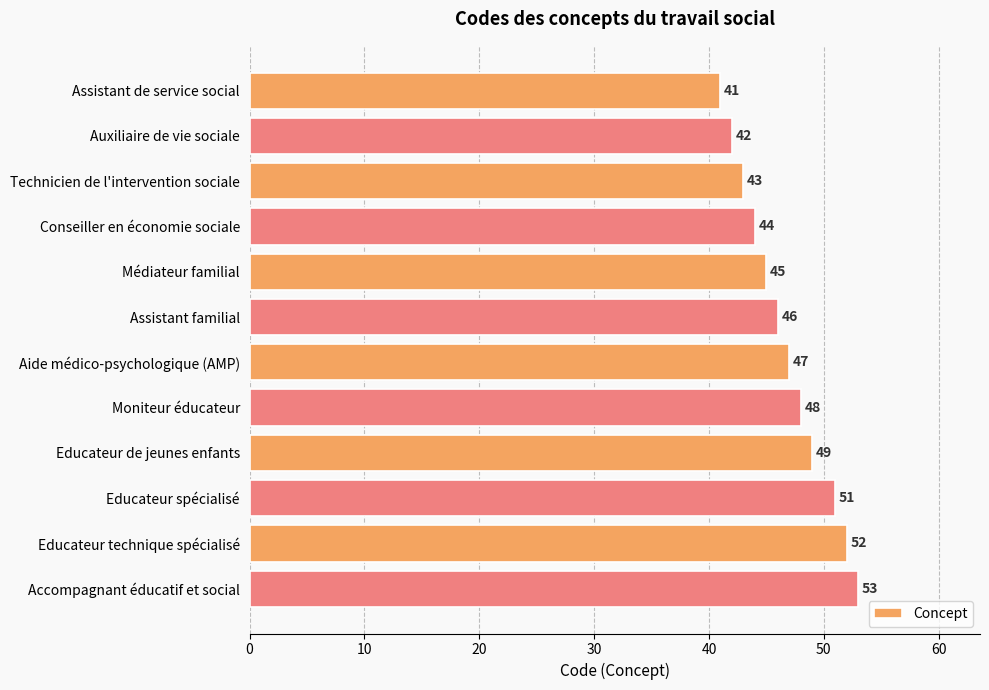

What is the value of the 4th bar from the top?

44